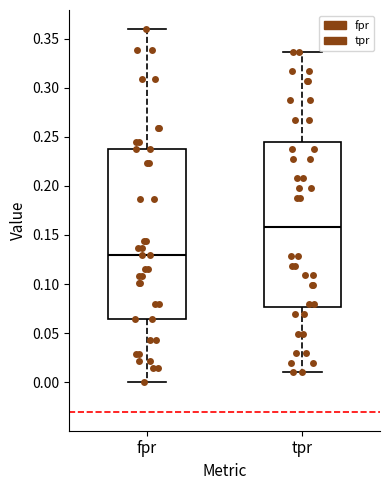

Reading left to right, transcribe this box plot: for each box, give where its median line is, the range the box spans, and where its two whiskers end, as read against the y-axis. The values are not printed on the chart, so give them approximately, as read against the axis.

fpr: median 0.130, box 0.065 to 0.235, whiskers 0.000 to 0.360
tpr: median 0.160, box 0.075 to 0.245, whiskers 0.010 to 0.335